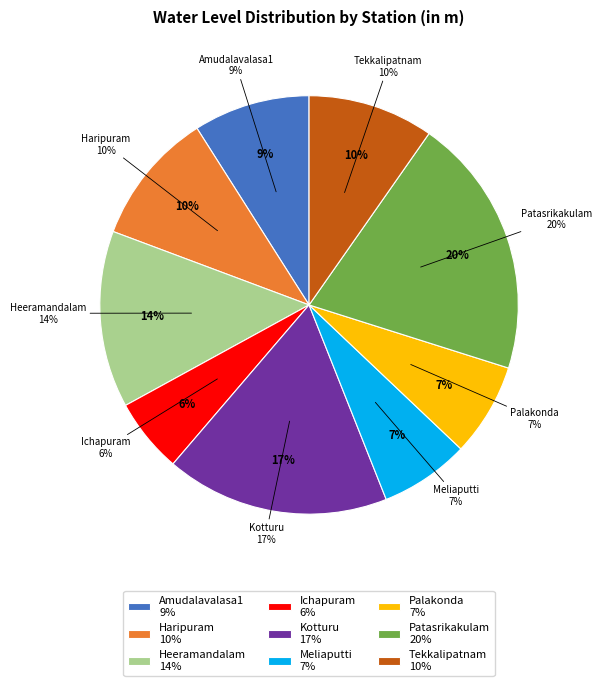

True or false: Heeramandalam accounts for 25% of the total.

False